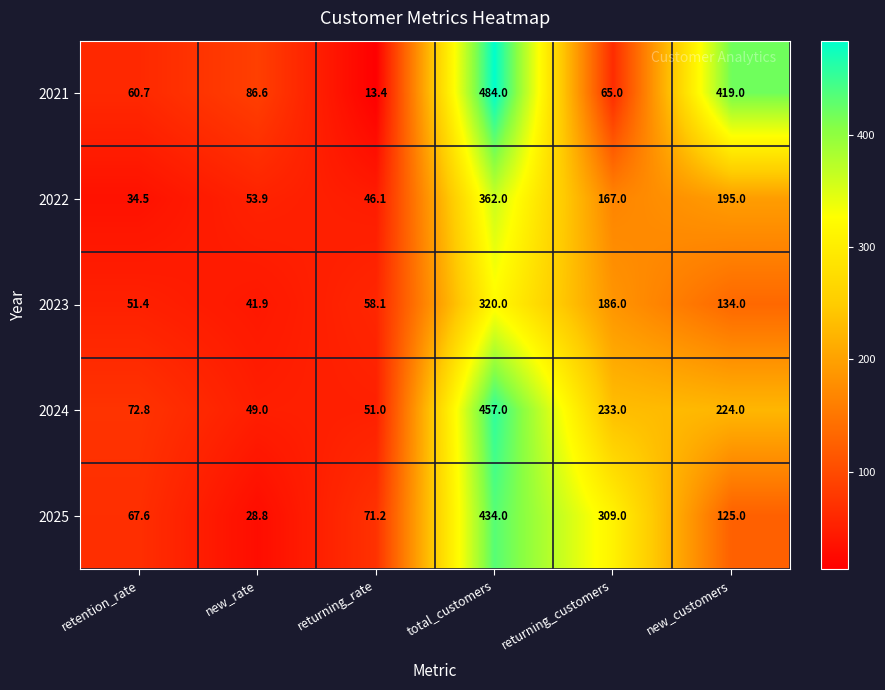

What is the difference between the highest and lowest values at retention_rate?

38.3